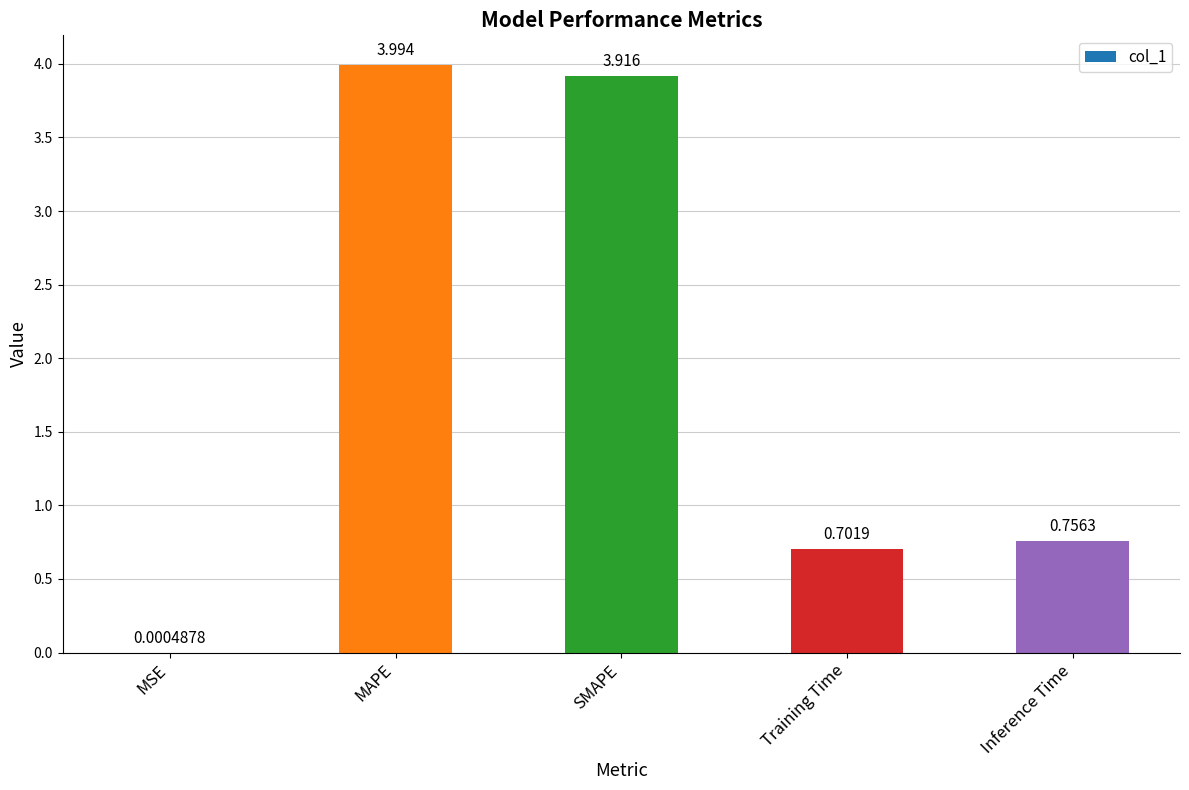

Between Inference Time and MSE, which is larger?

Inference Time